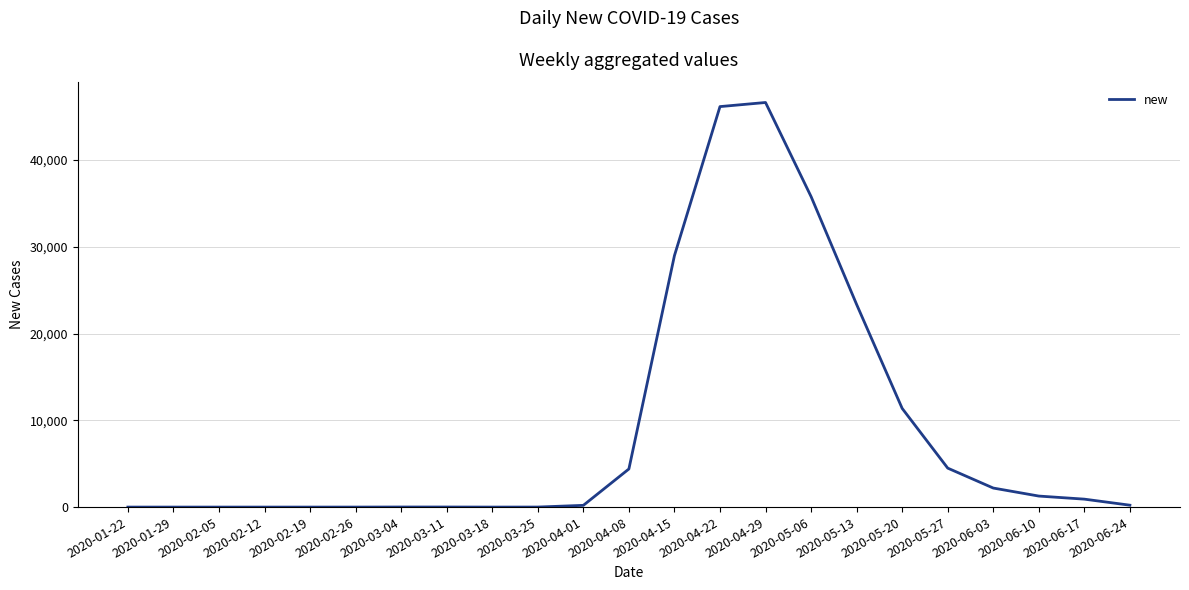

What is the sum of all values?

206045